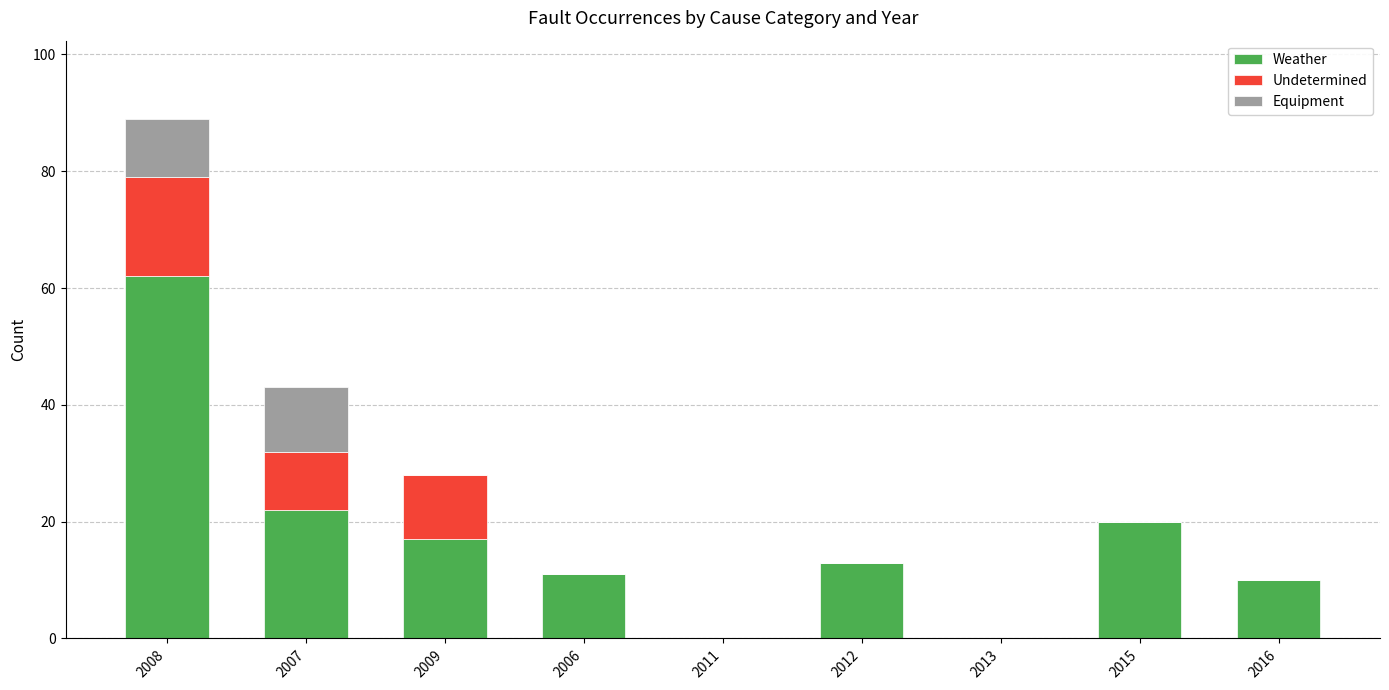

What is the maximum value for Weather?

62